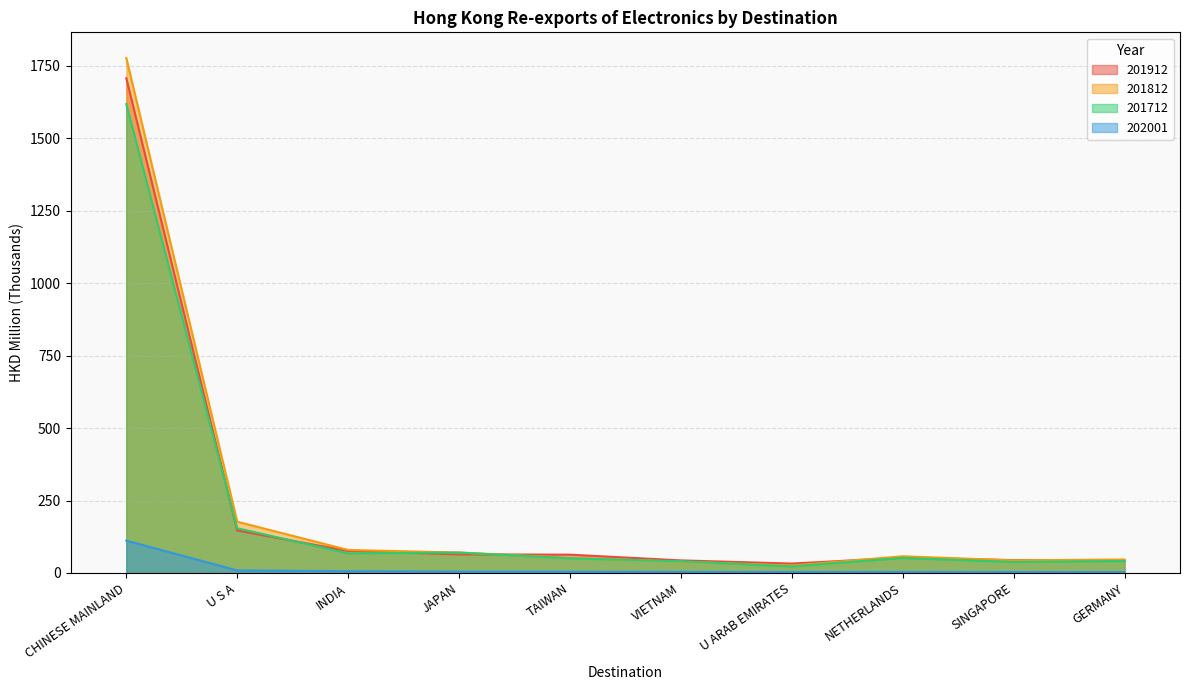

What is the difference between the maximum and minimum values in the 201712 series?

1595.3